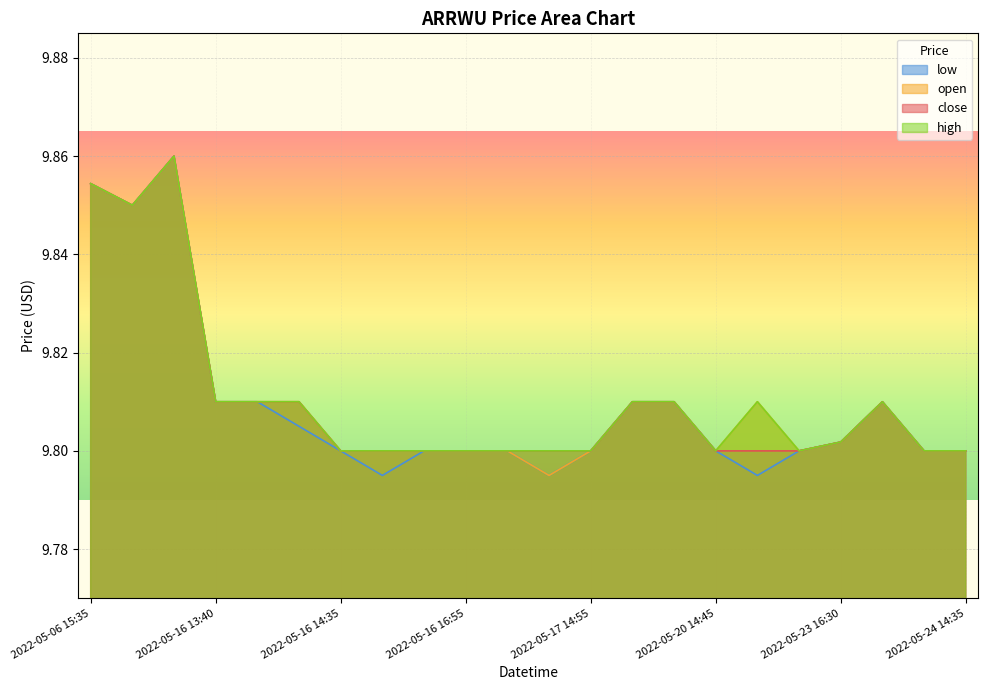

Between 2022-05-16 15:10 and 2022-05-17 14:30, which series saw the biggest shift?

open